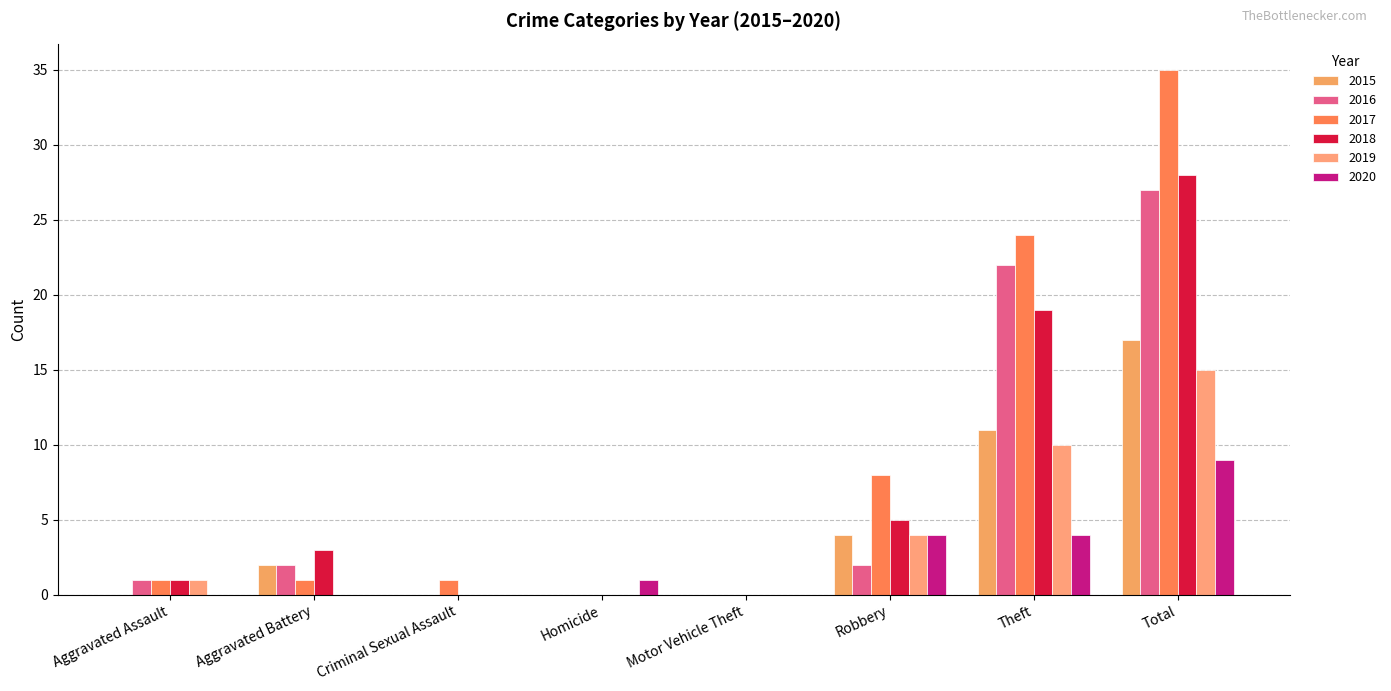

Reading left to right, list all the values displayed in this chart.

2015: 0	2	0	0	0	4	11	17
2016: 1	2	0	0	0	2	22	27
2017: 1	1	1	0	0	8	24	35
2018: 1	3	0	0	0	5	19	28
2019: 1	0	0	0	0	4	10	15
2020: 0	0	0	1	0	4	4	9